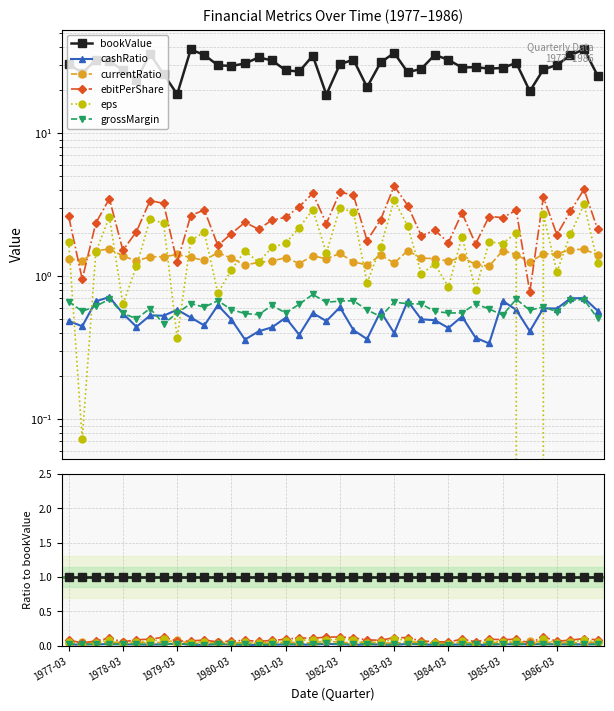

Reading right to left, what are all the values shown in this chart?

bookValue: 1.0	1.0	1.0	1.0	1.0	1.0	1.0	1.0	1.0	1.0	1.0	1.0	1.0	1.0	1.0	1.0	1.0	1.0	1.0	1.0	1.0	1.0	1.0	1.0	1.0	1.0	1.0	1.0	1.0	1.0	1.0	1.0	1.0	1.0	1.0	1.0	1.0	1.0	1.0	1.0
cashRatio: 0.0	0.0	0.0	0.0	0.0	0.0	0.0	0.0	0.0	0.0	0.0	0.0	0.0	0.0	0.0	0.0	0.0	0.0	0.0	0.0	0.0	0.0	0.0	0.0	0.0	0.0	0.0	0.0	0.0	0.0	0.0	0.0	0.0	0.0	0.0	0.0	0.0	0.0	0.0	0.0
currentRatio: 0.1	0.0	0.0	0.0	0.1	0.1	0.0	0.1	0.0	0.0	0.0	0.0	0.0	0.0	0.1	0.0	0.0	0.1	0.0	0.0	0.1	0.0	0.0	0.0	0.0	0.0	0.0	0.0	0.0	0.0	0.0	0.1	0.1	0.0	0.1	0.1	0.0	0.0	0.0	0.0
ebitPerShare: 0.1	0.1	0.1	0.1	0.1	0.0	0.1	0.1	0.1	0.1	0.1	0.1	0.1	0.1	0.1	0.1	0.1	0.1	0.1	0.1	0.1	0.1	0.1	0.1	0.1	0.1	0.1	0.1	0.1	0.1	0.1	0.1	0.1	0.1	0.1	0.1	0.1	0.1	0.0	0.1
eps: 0.0	0.1	0.1	0.0	0.1	-0.0	0.1	0.1	0.1	0.0	0.1	0.0	0.0	0.0	0.1	0.1	0.1	0.0	0.1	0.1	0.1	0.1	0.1	0.1	0.0	0.0	0.0	0.0	0.0	0.1	0.0	0.0	0.1	0.1	0.0	0.0	0.1	0.0	0.0	0.1
grossMargin: 0.0	0.0	0.0	0.0	0.0	0.0	0.0	0.0	0.0	0.0	0.0	0.0	0.0	0.0	0.0	0.0	0.0	0.0	0.0	0.0	0.0	0.0	0.0	0.0	0.0	0.0	0.0	0.0	0.0	0.0	0.0	0.0	0.0	0.0	0.0	0.0	0.0	0.0	0.0	0.0